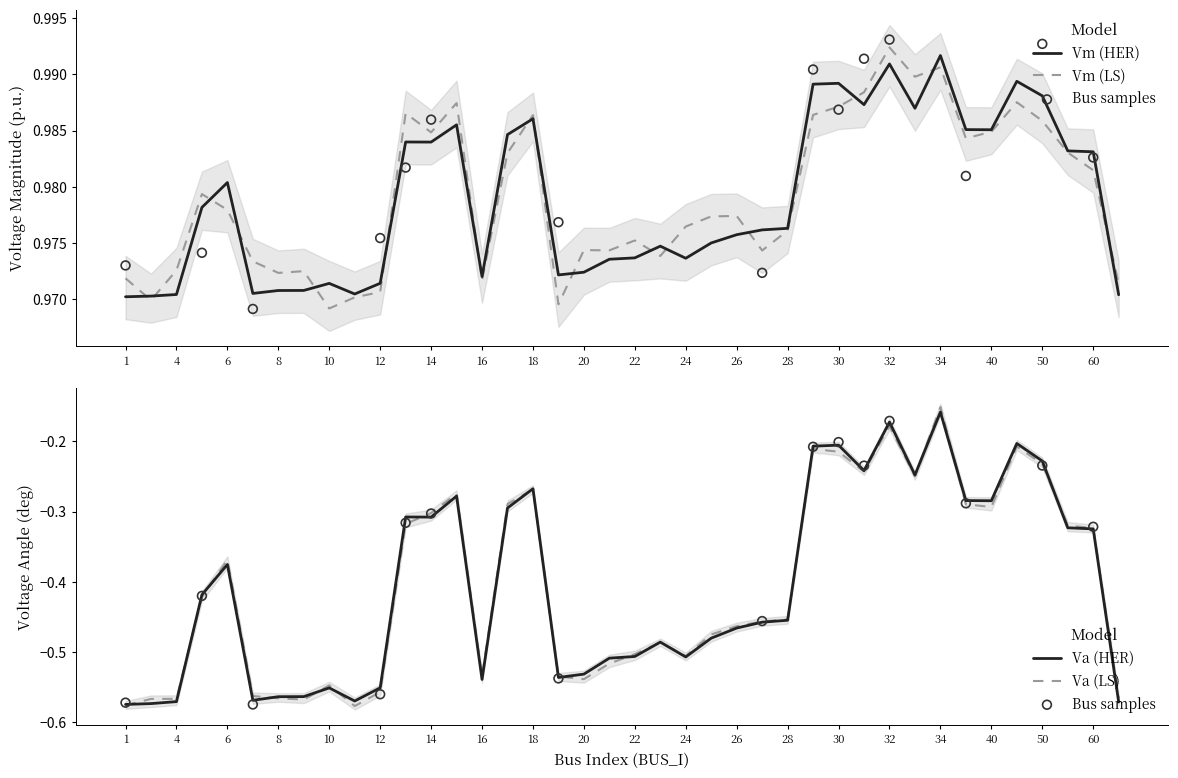

Where is Va (HER) nearest to the value 0?

34